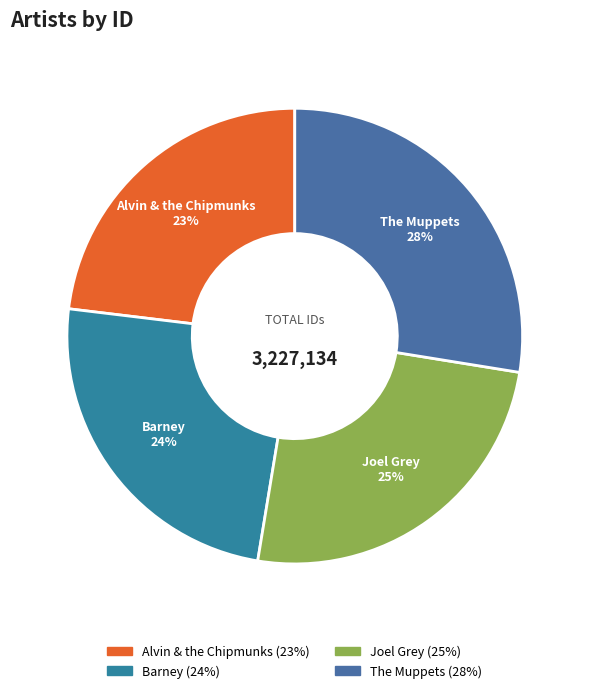

How many segments does this pie chart have?

4